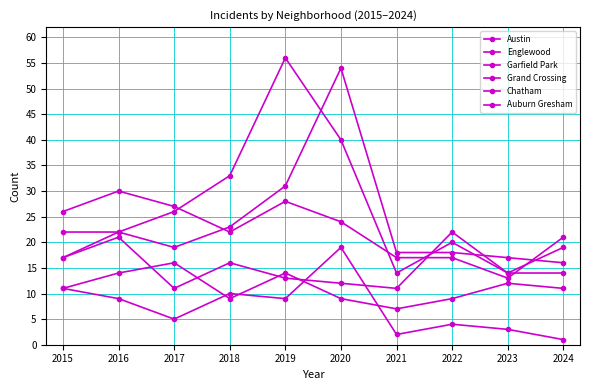

Count the number of data series in this chart.

6